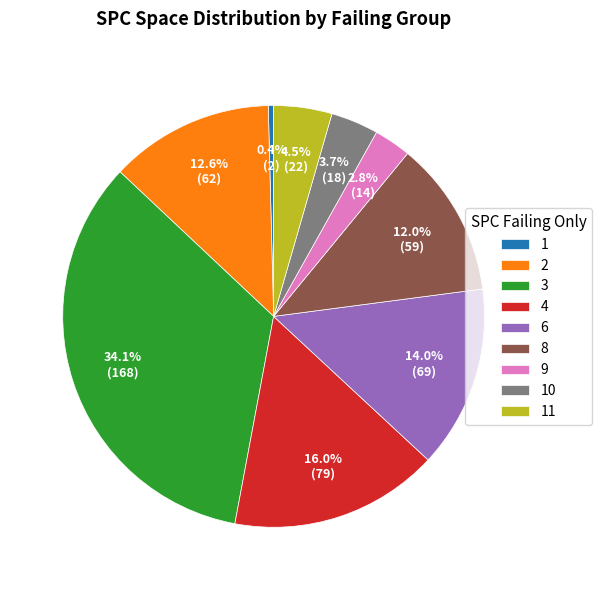

Is there any slice that represents more than half of the pie?

No